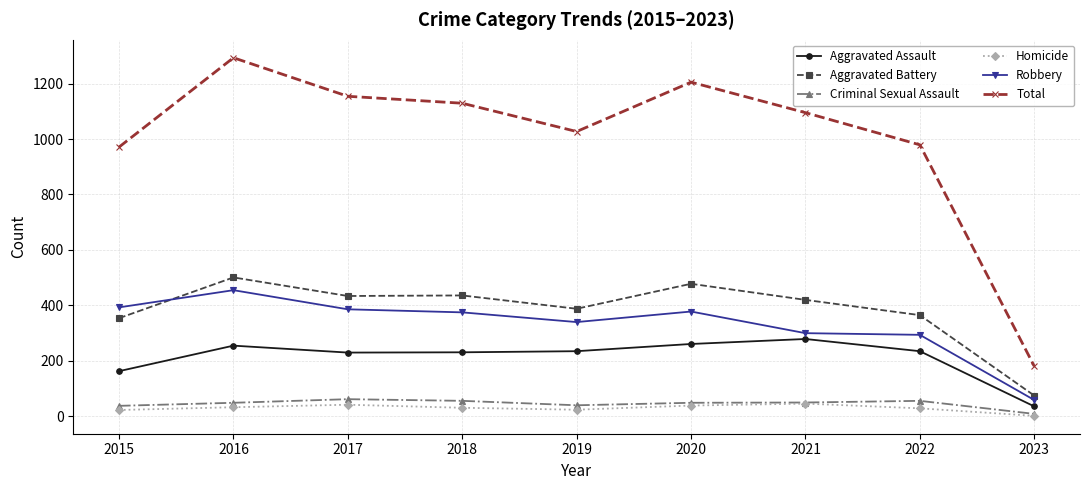

What is the total value across all series at 2019?

2054